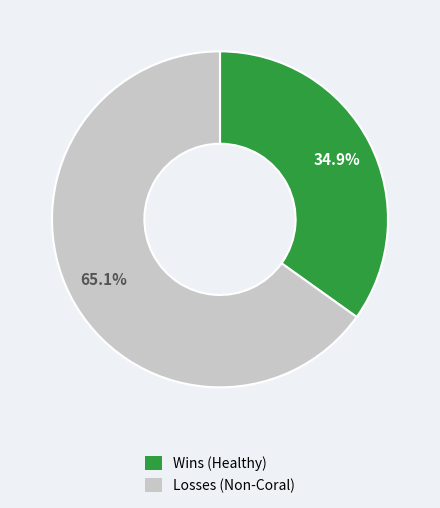

To the nearest percent, what is the combined percentage of Wins and Losses?

100%